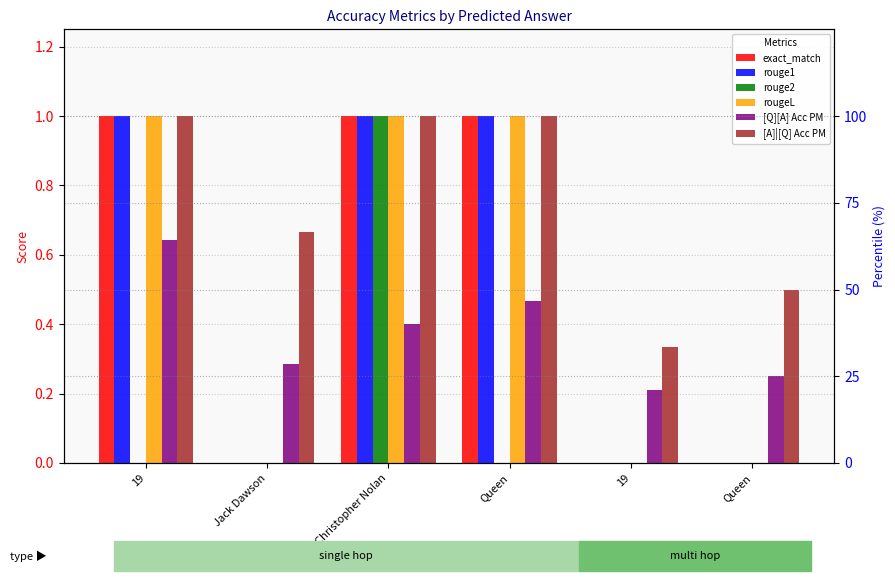

Which category has the highest value in the rouge1 series?

19